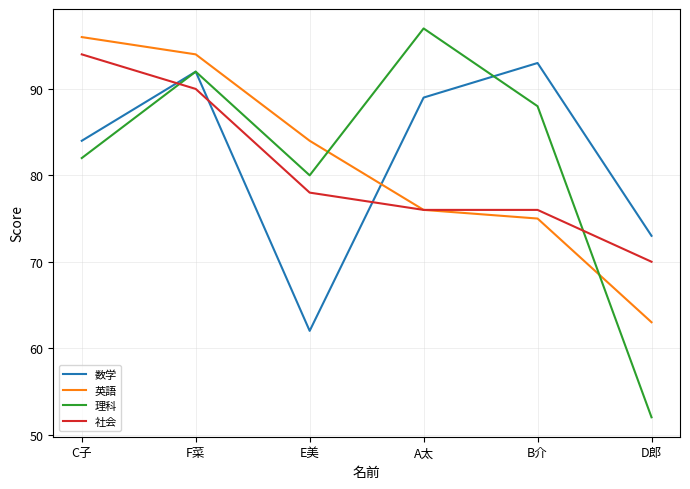

Does the chart have visible grid lines?

Yes